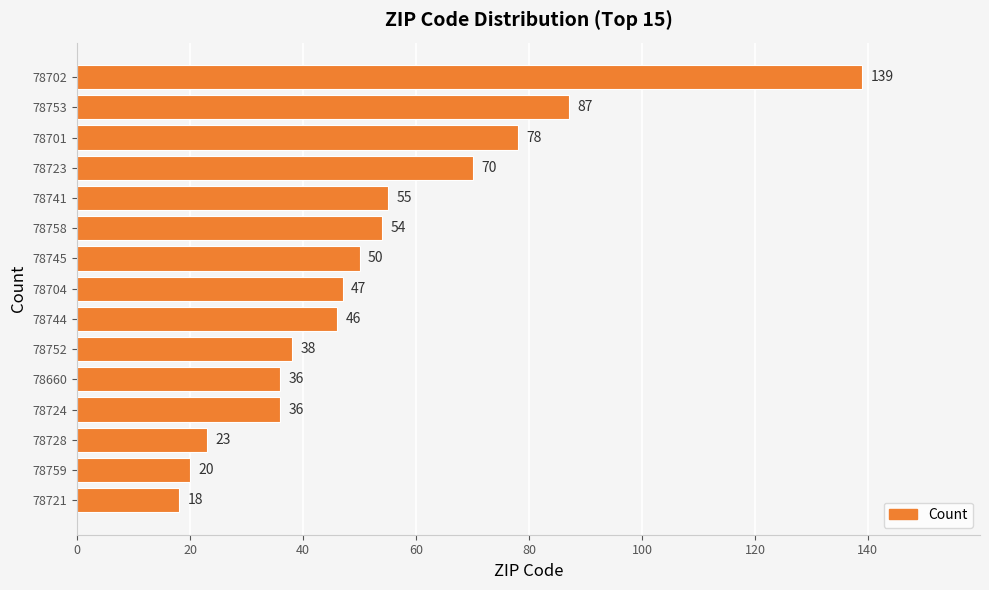

What is the label of the 14th bar from the bottom?

78753